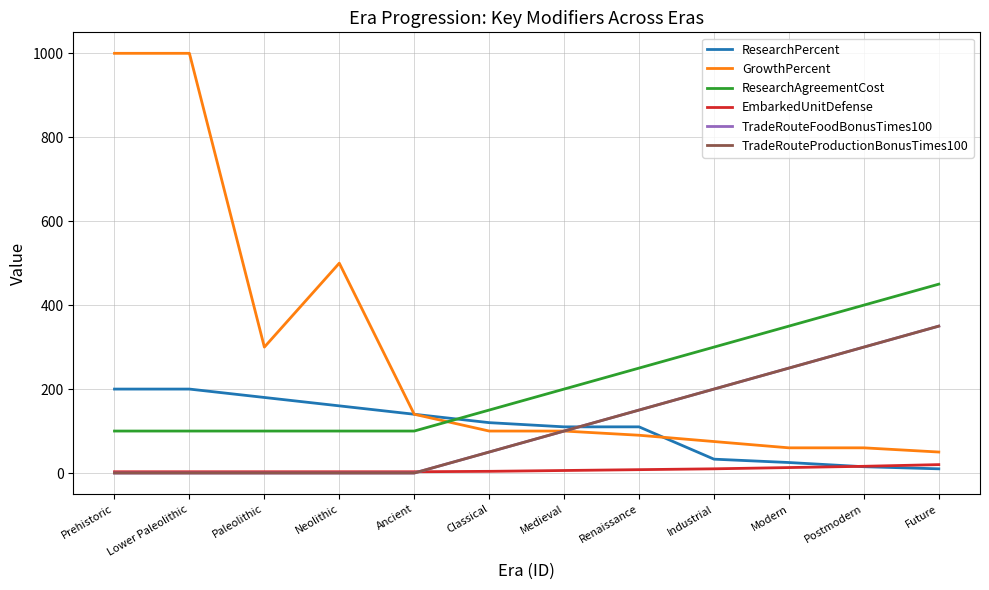

How many lines are shown in the chart?

6